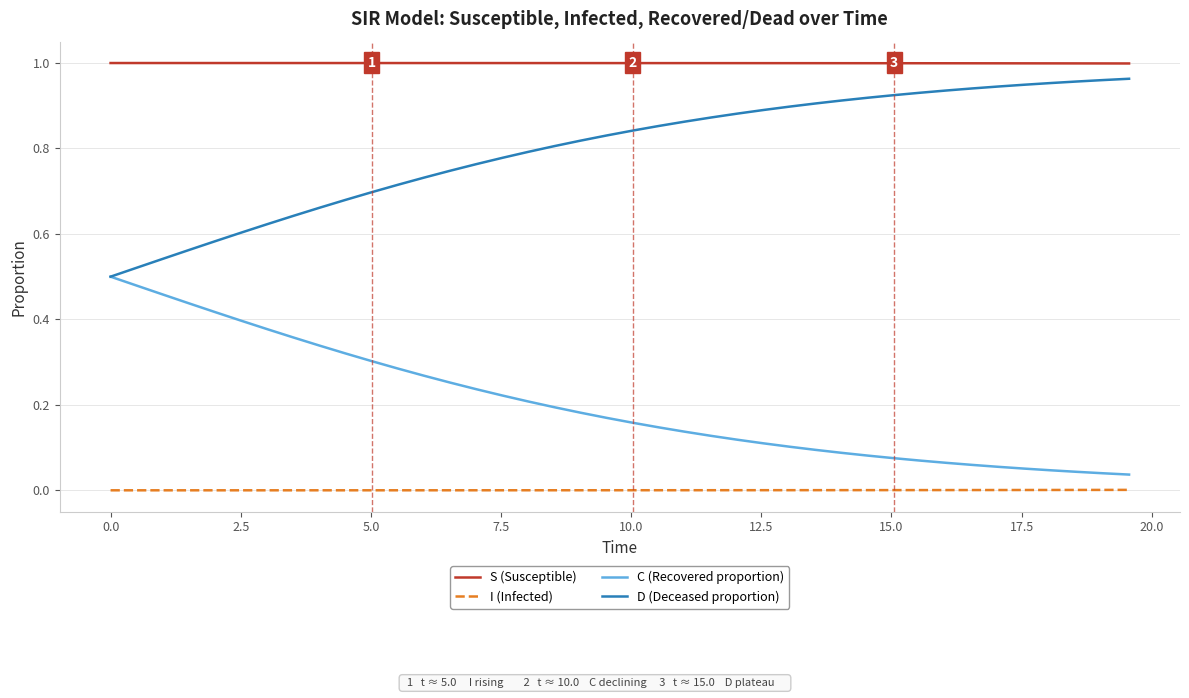

Which series has the largest total across all categories?

S (Susceptible)